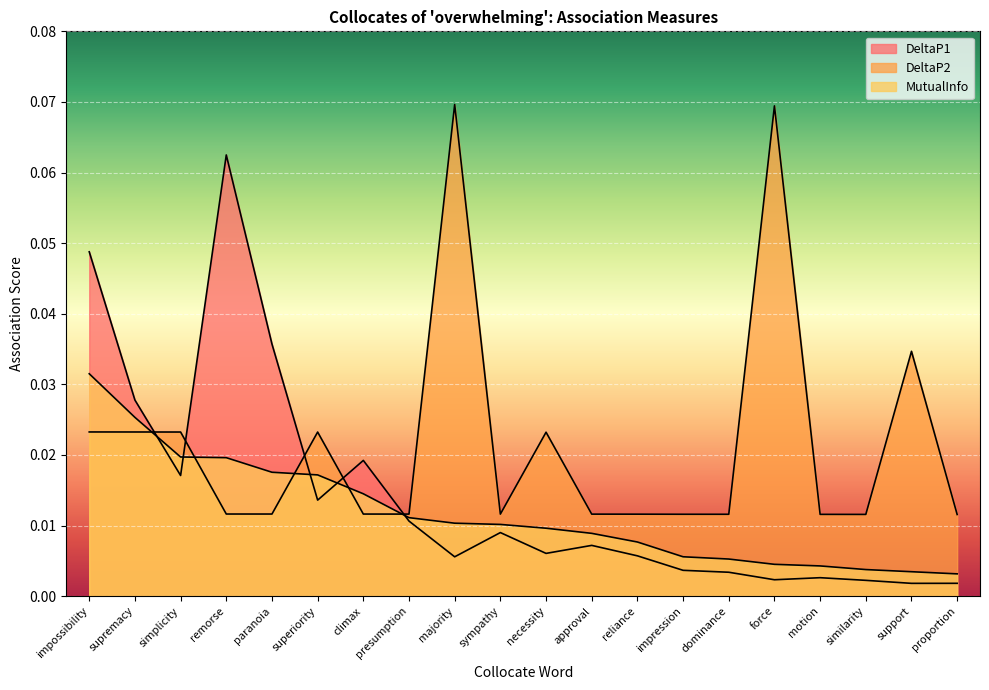

Reading left to right, list all the values displayed in this chart.

DeltaP1: 0.0	0.0	0.0	0.1	0.0	0.0	0.0	0.0	0.0	0.0	0.0	0.0	0.0	0.0	0.0	0.0	0.0	0.0	0.0	0.0
DeltaP2: 0.0	0.0	0.0	0.0	0.0	0.0	0.0	0.0	0.1	0.0	0.0	0.0	0.0	0.0	0.0	0.1	0.0	0.0	0.0	0.0
MutualInfo: 0.0	0.0	0.0	0.0	0.0	0.0	0.0	0.0	0.0	0.0	0.0	0.0	0.0	0.0	0.0	0.0	0.0	0.0	0.0	0.0